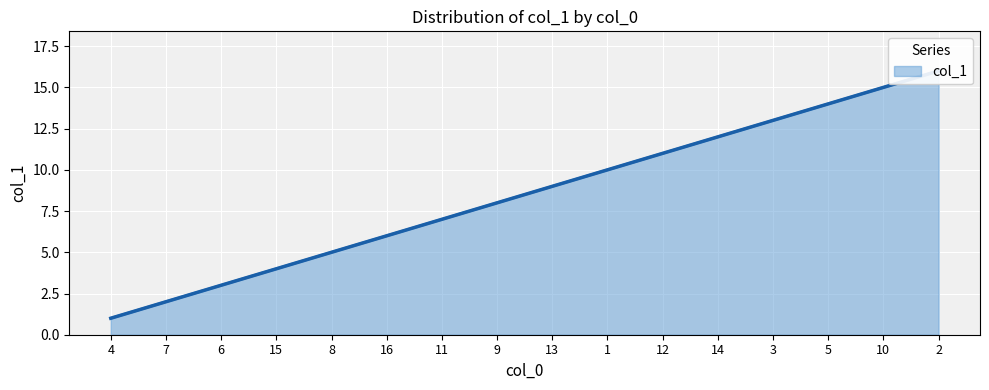

List the labels in order of value, largest first.

2, 10, 5, 3, 14, 12, 1, 13, 9, 11, 16, 8, 15, 6, 7, 4